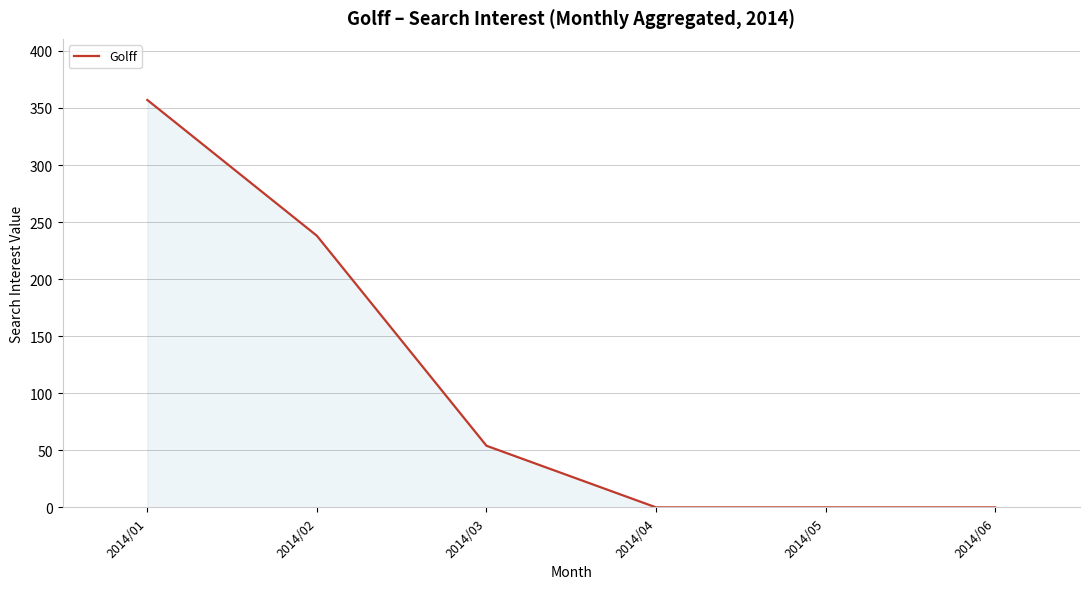

Reading left to right, transcribe all the data shown in this chart.

2014/01=357	2014/02=238	2014/03=54	2014/04=0	2014/05=0	2014/06=0